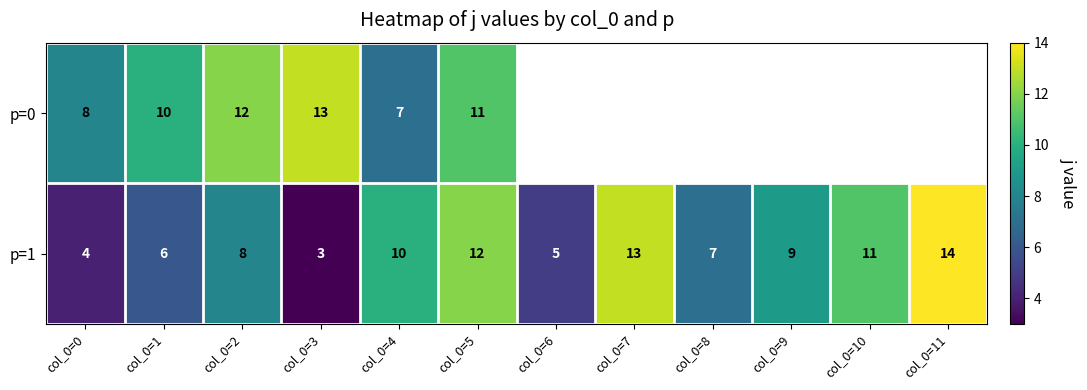

Where is p=1 nearest to the value 8?

col_0=2